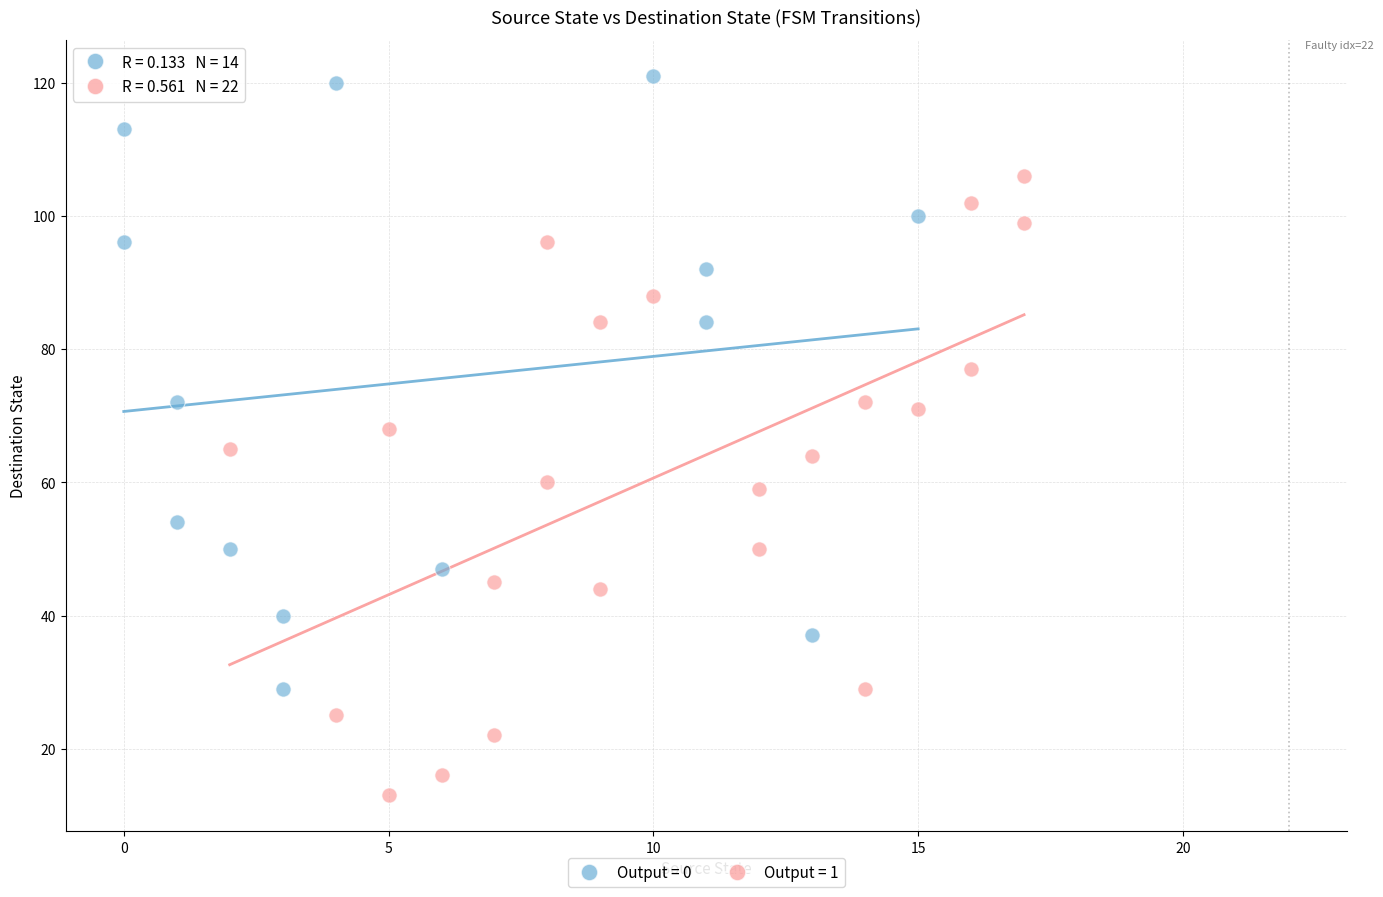

Which series reaches the maximum Y coordinate?

Output = 0